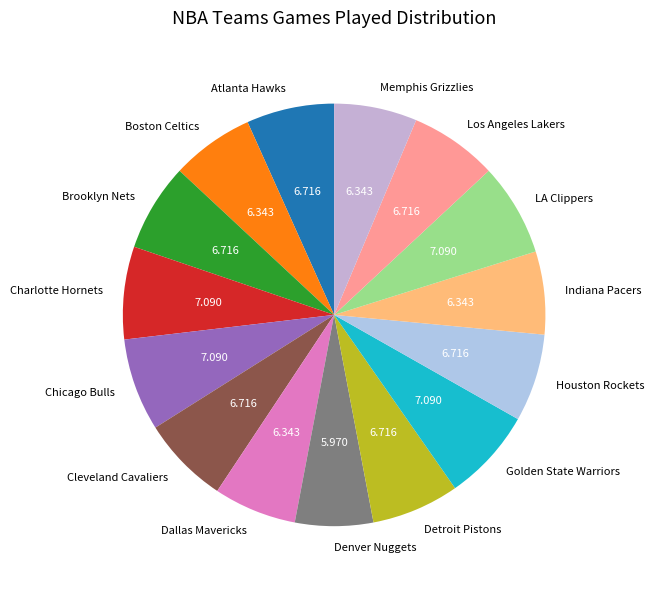

Does Golden State Warriors account for over 50% of the chart?

No